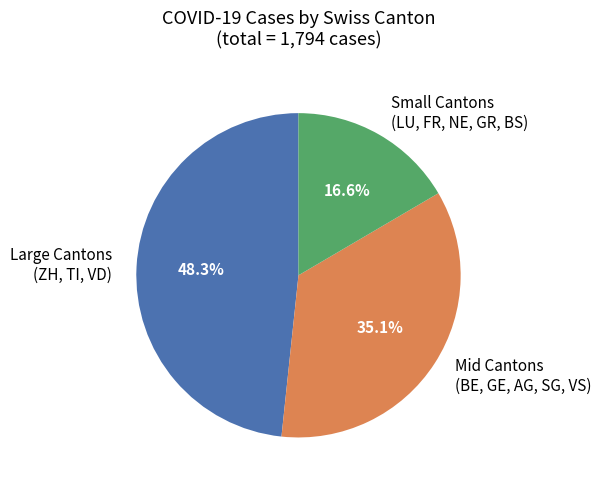

Which category has the biggest portion of the pie?

Large Cantons (ZH, TI, VD)